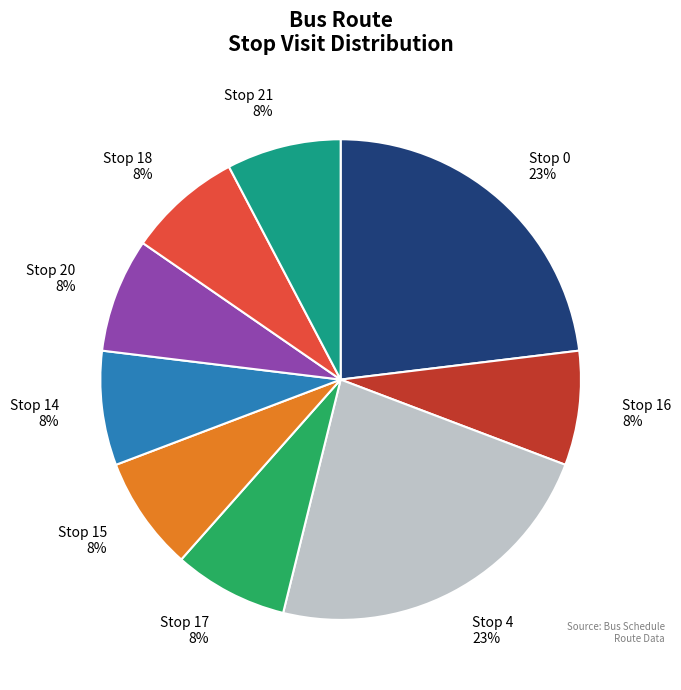

Approximately how many times larger is the value at Stop 17 compared to Stop 15?

1.0